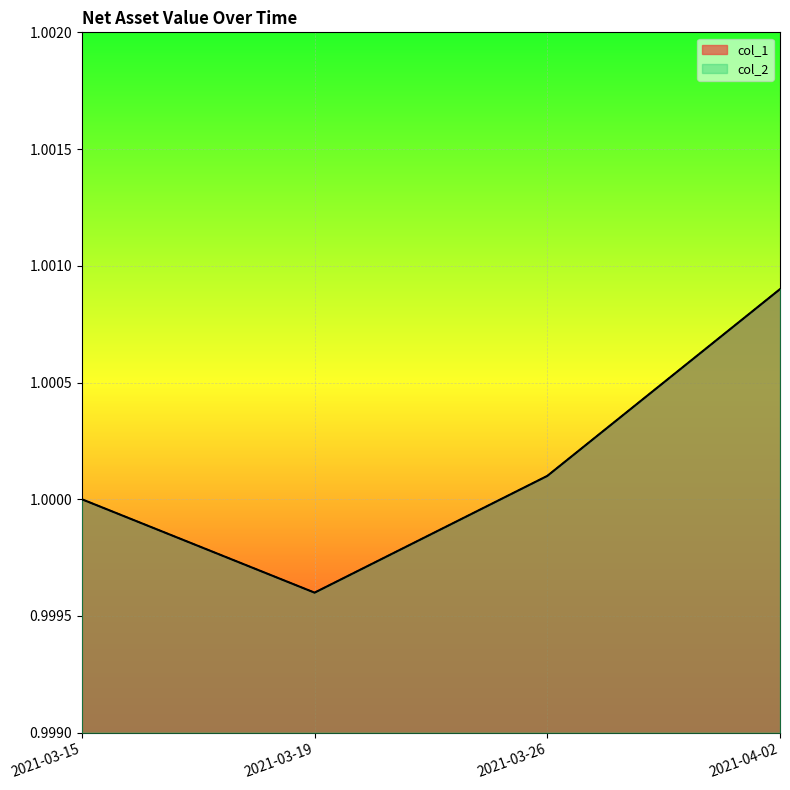

Rank the series by their maximum value, from highest to lowest.

col_1, col_2